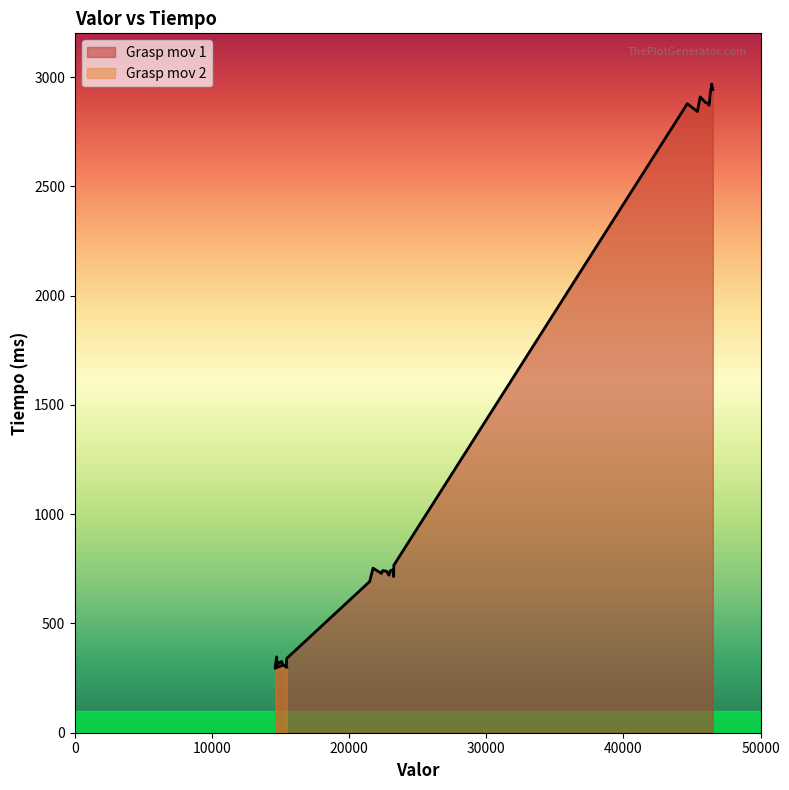

What value does the data have at 0, to the nearest 100?

300